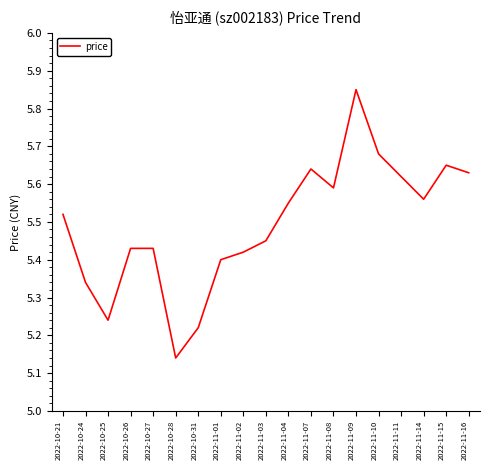

How many distinct data groups are displayed?

1